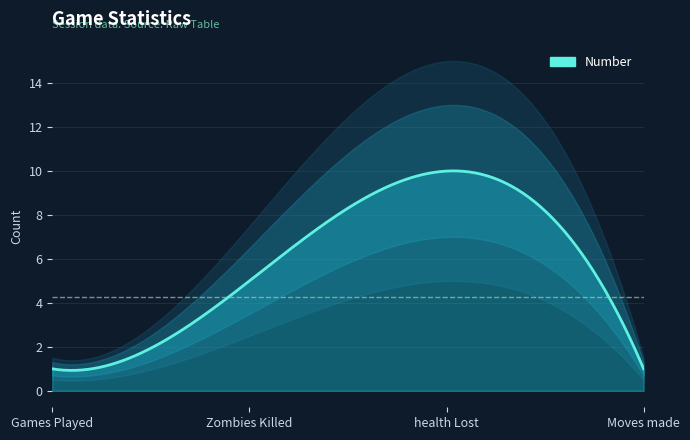

Approximately how many times larger is the value at Zombies Killed compared to Games Played?

5.0